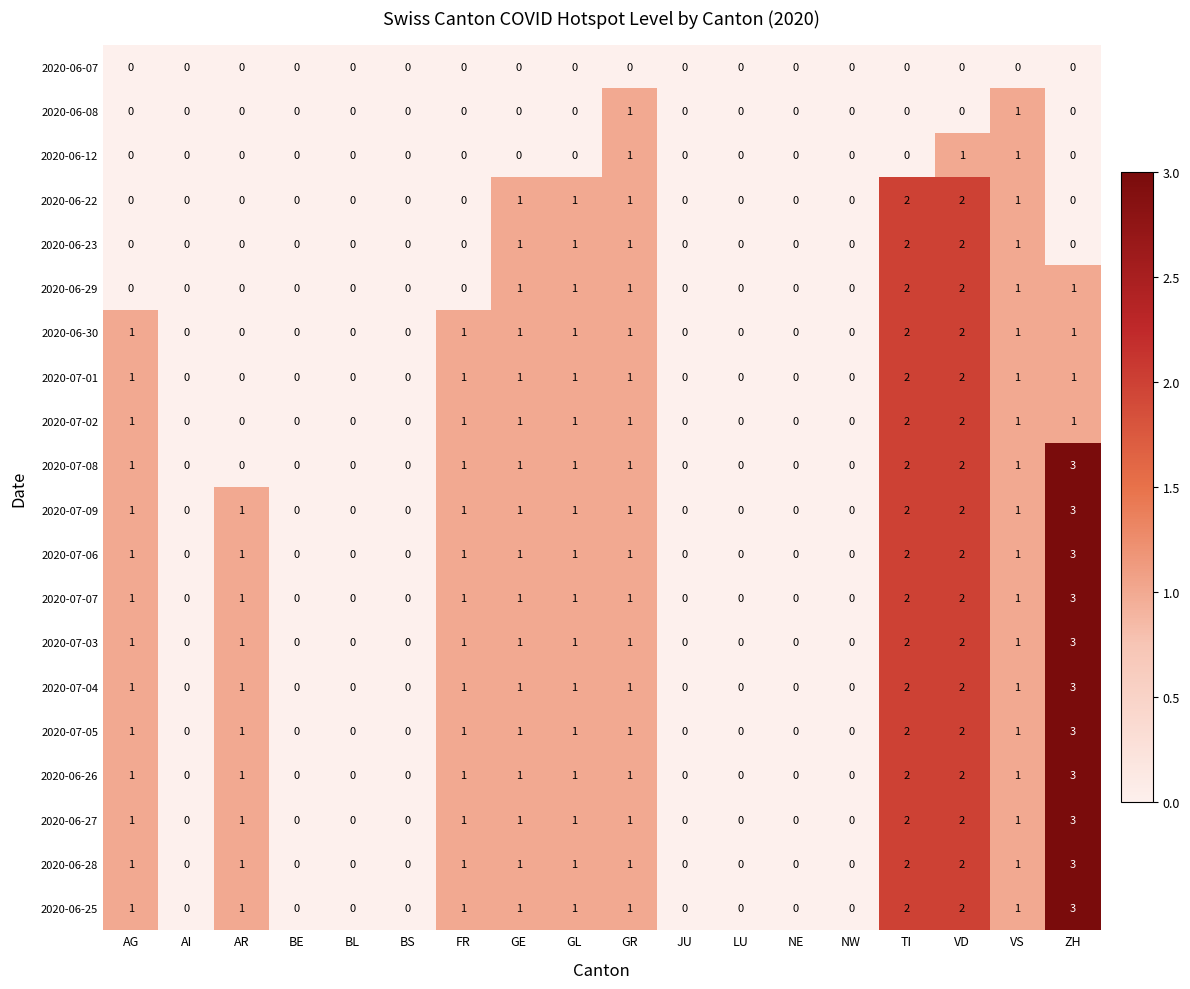

What is the spread (max minus min) of values at ZH?

3